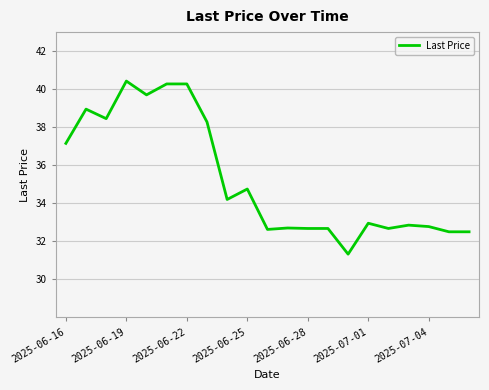

What is the greatest value displayed?

40.4